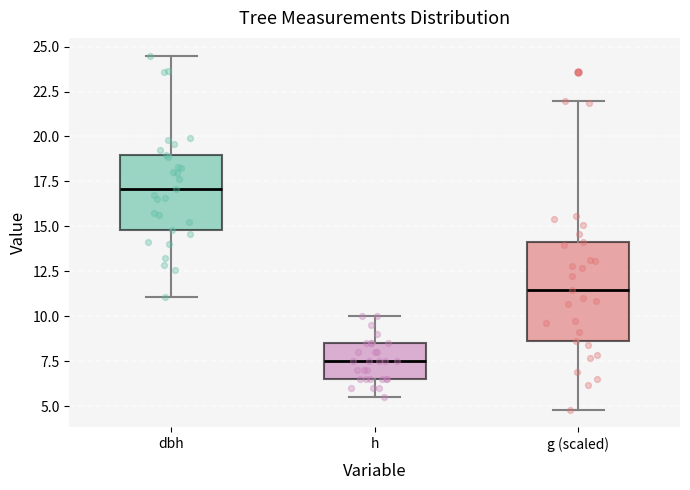

Where does the median line of the box for g (scaled) sit on the y-axis? The values are not printed on the chart, so give them approximately, as read against the axis.

11.5